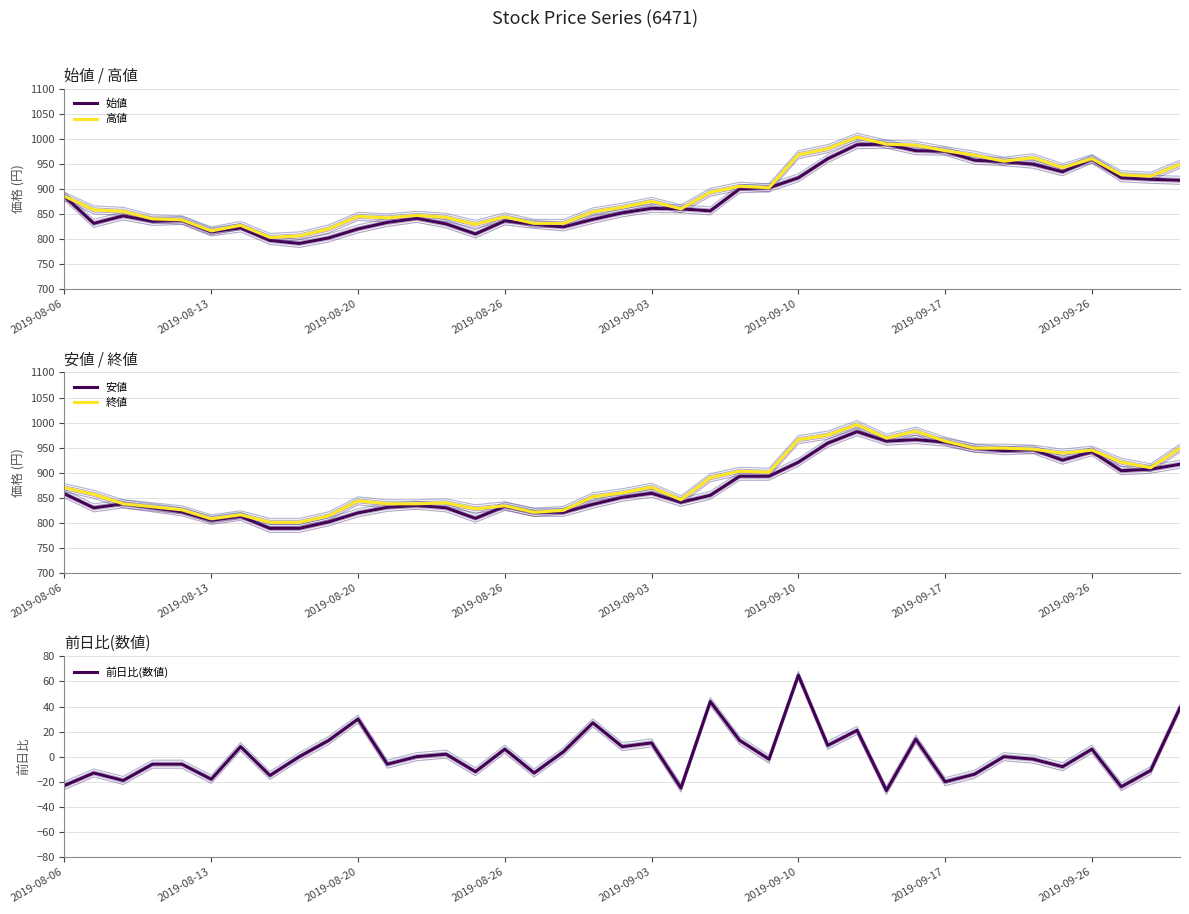

What are all the series names shown in the legend?

始値, 高値, 安値, 終値, 前日比(数値)